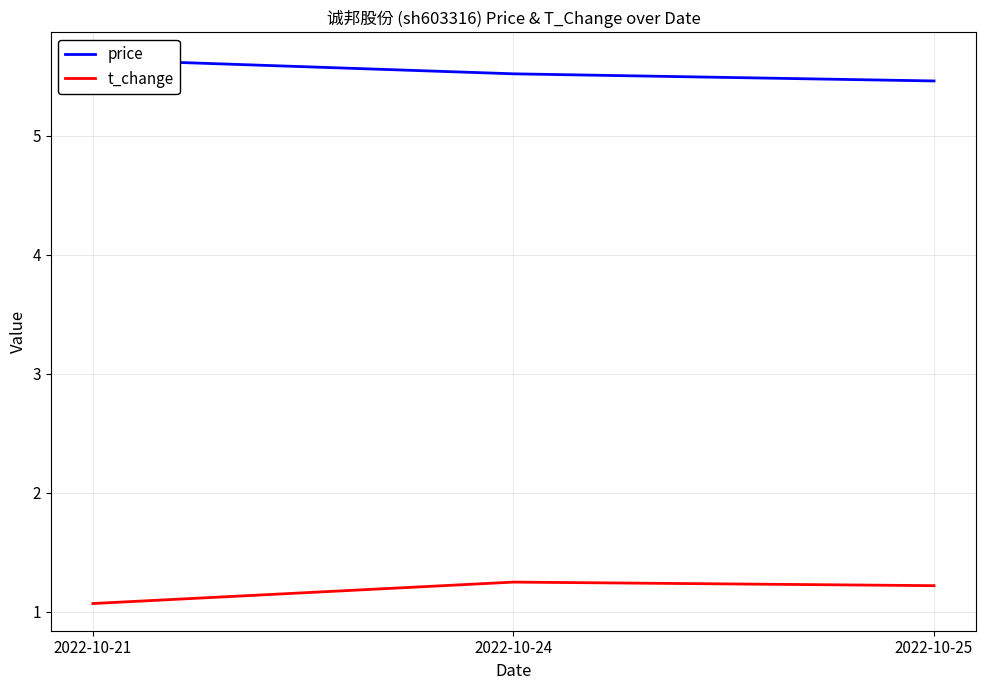

Rank the categories by price value from lowest to highest.

2022-10-25, 2022-10-24, 2022-10-21